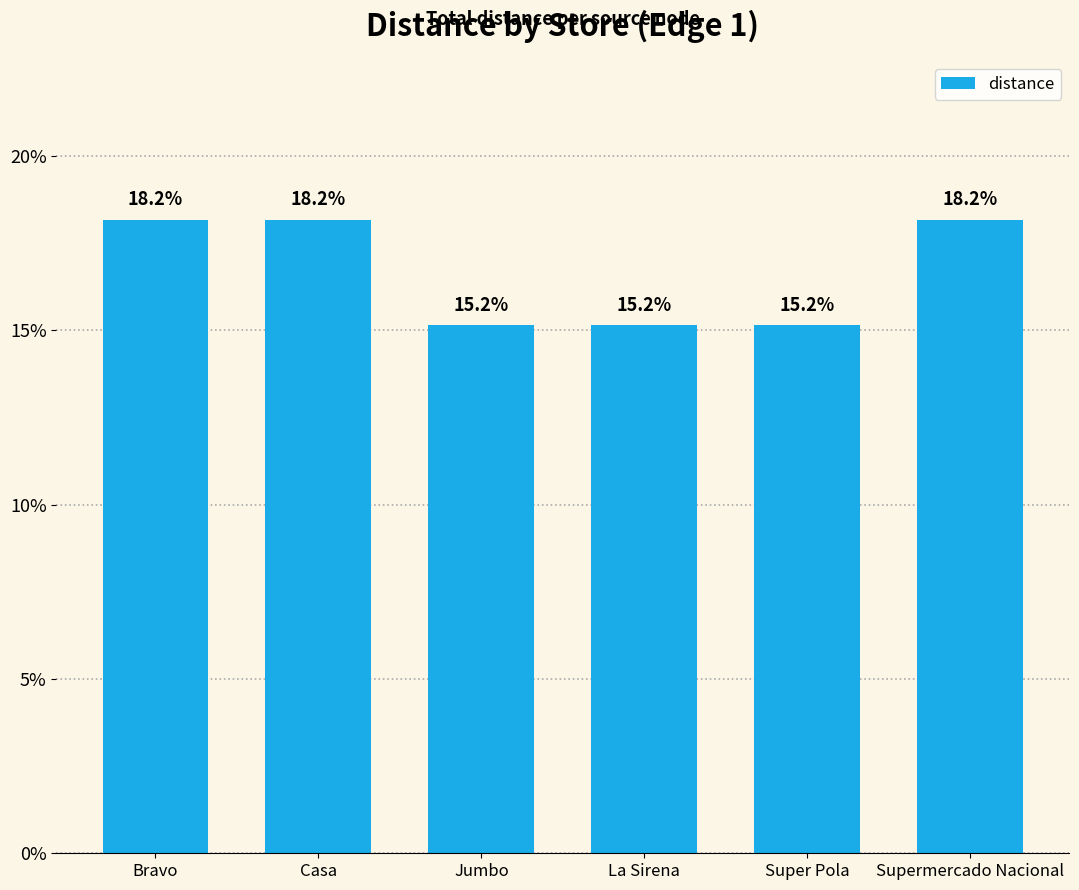

How many bars are there in total?

6